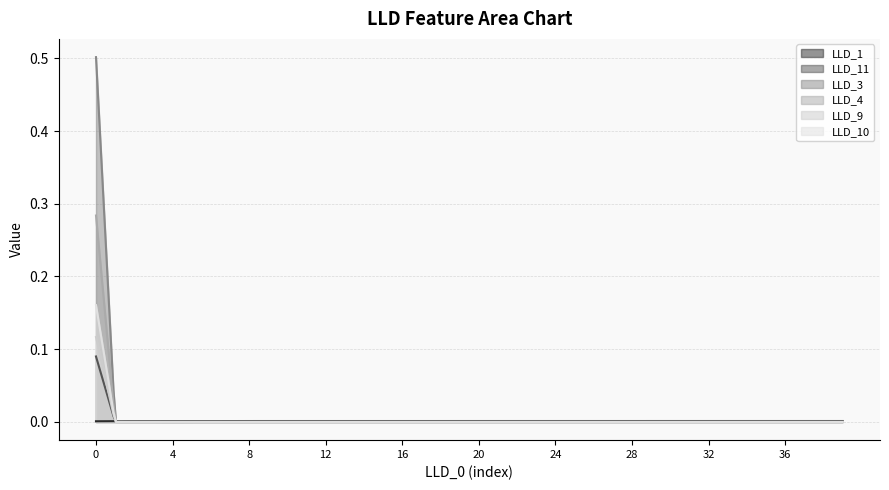

Does the chart have visible grid lines?

Yes